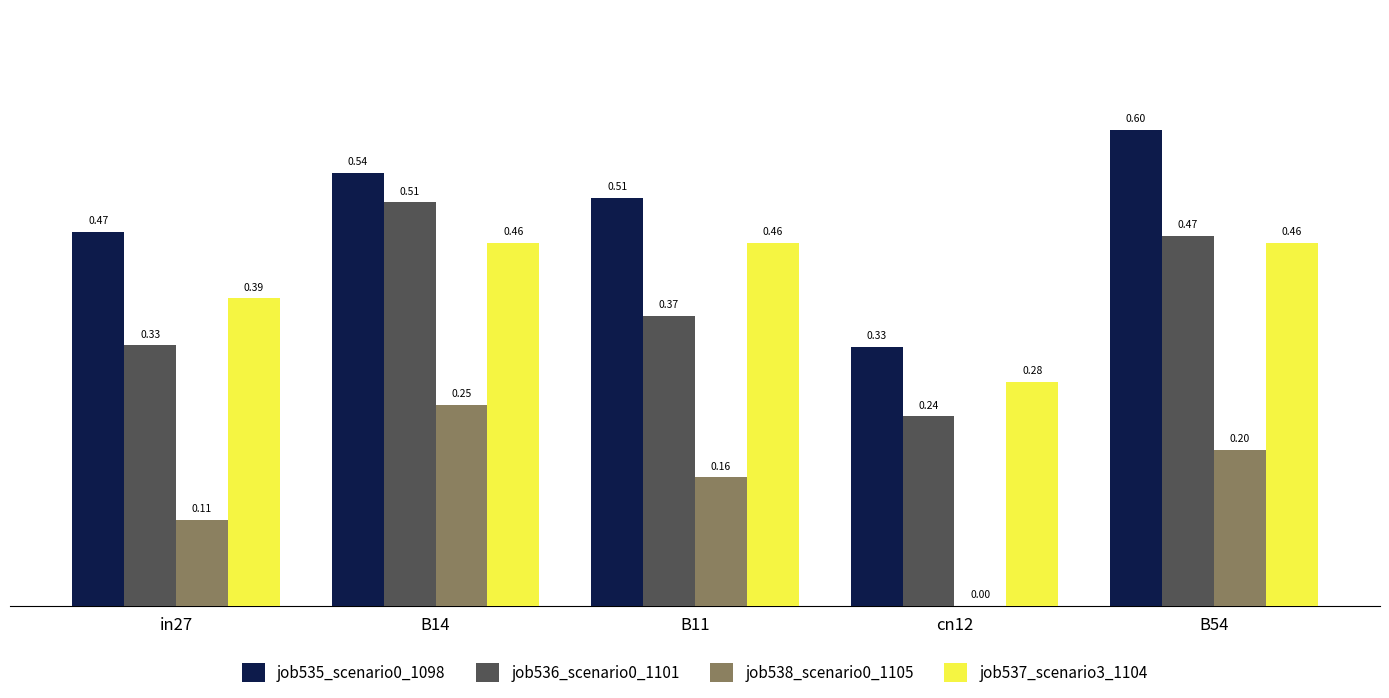

Which label corresponds to the largest value in the chart?

B54